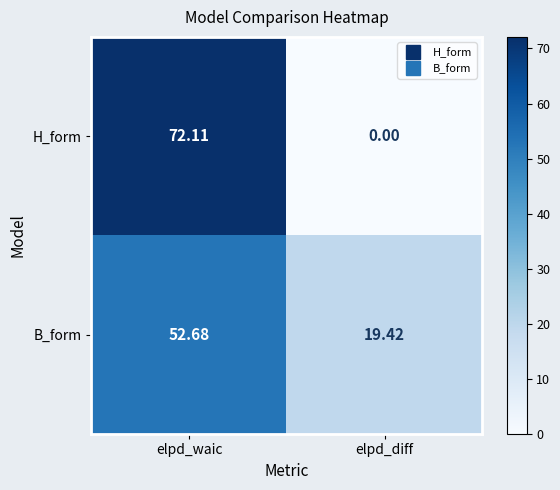

Which series has the largest total across all categories?

H_form